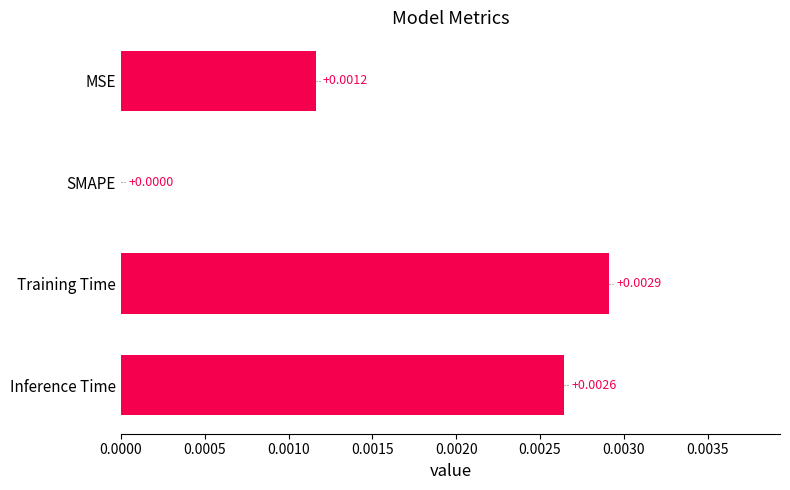

Are the bars grouped side by side (vs. stacked)?

No